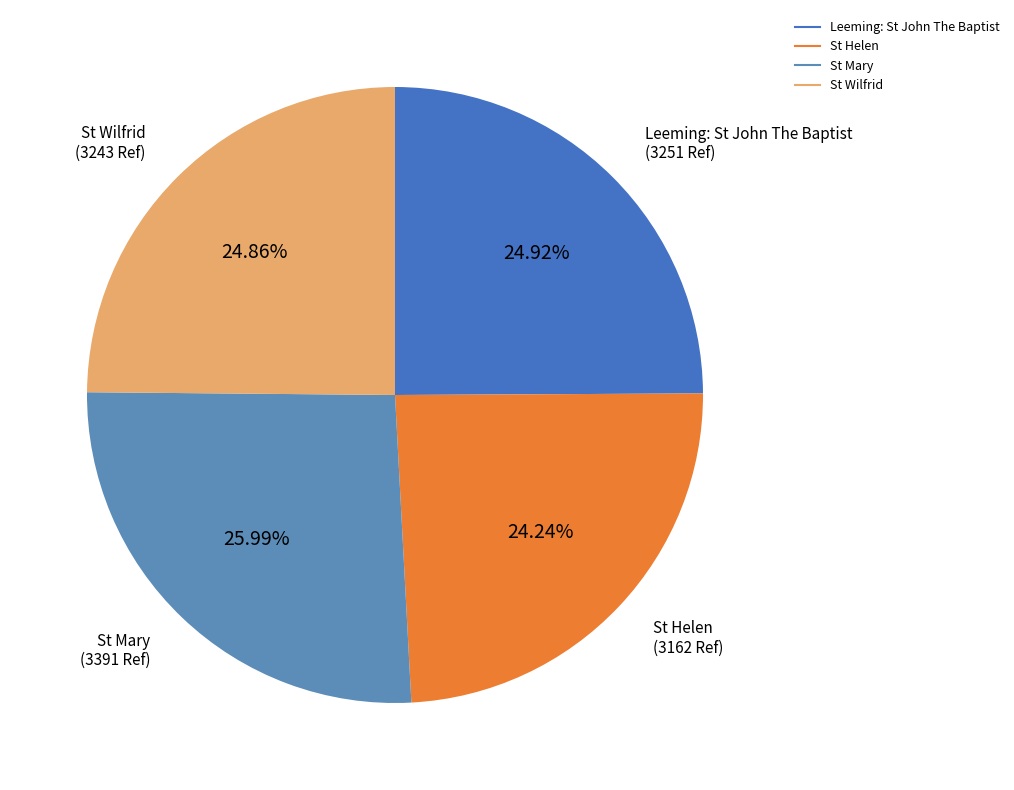

Is Leeming: St John The Baptist the majority of the pie?

No